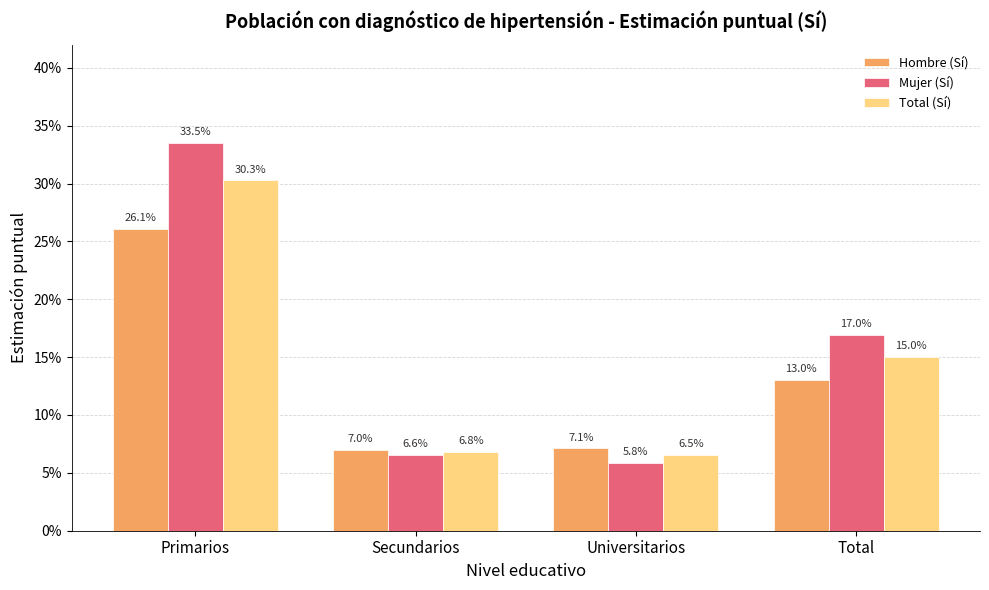

Which series has the widest spread of values?

Mujer (Sí)